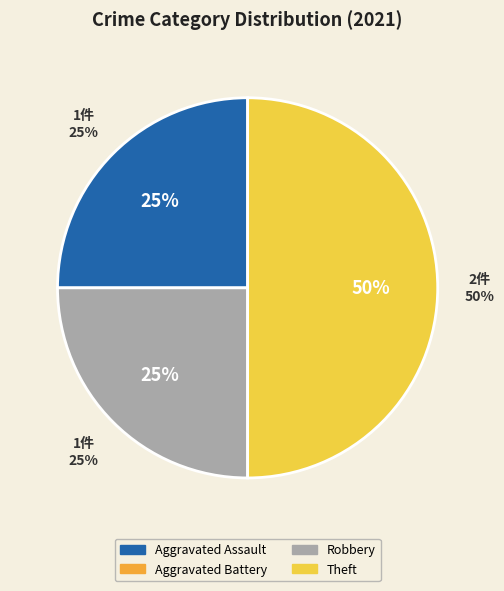

Which slice is the largest?

Theft